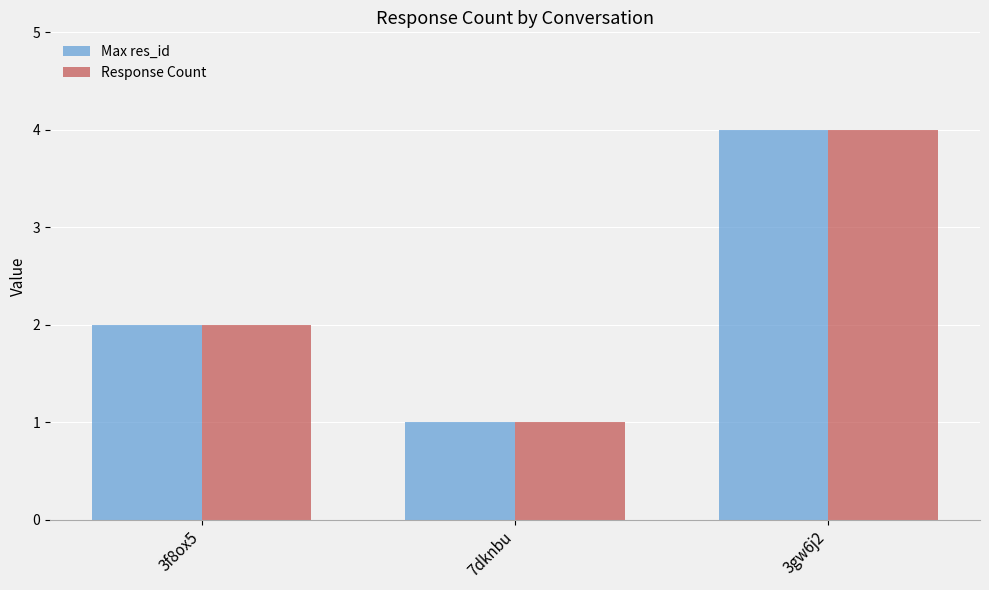

What is the value of the Max res_id bar at the 3rd from the left?

4